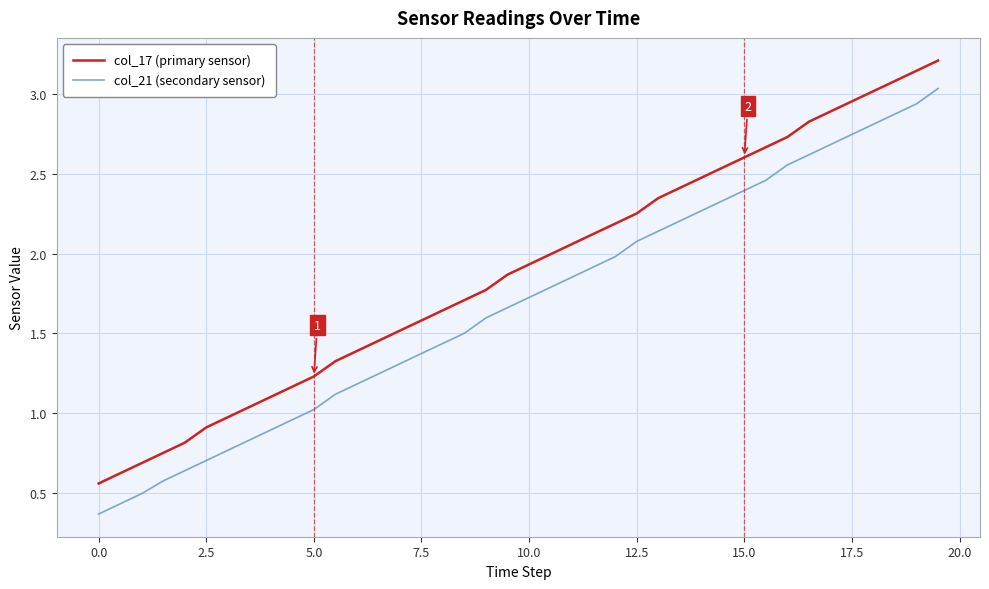

True or false: col_21 (secondary sensor) and col_17 (primary sensor) intersect in this chart.

False